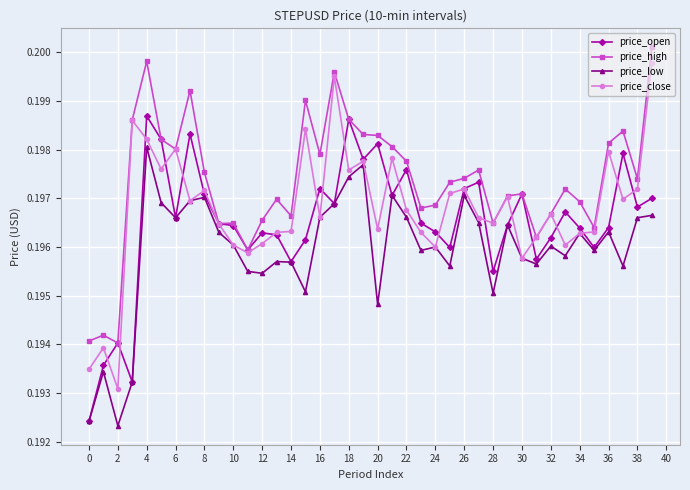

Which series has the largest total across all categories?

price_high